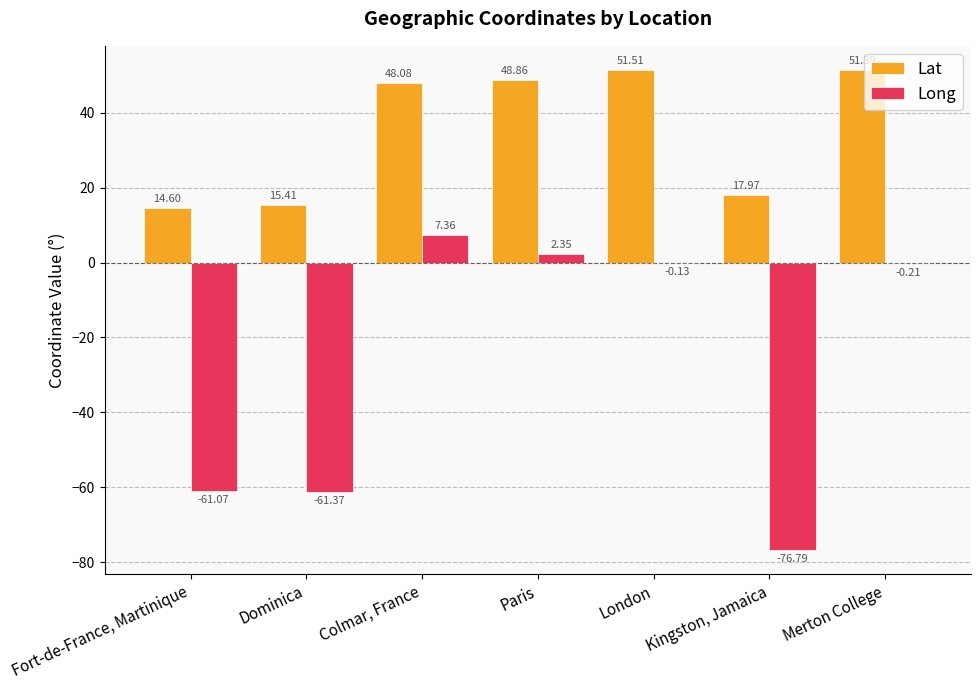

Which label corresponds to the largest value in the chart?

London